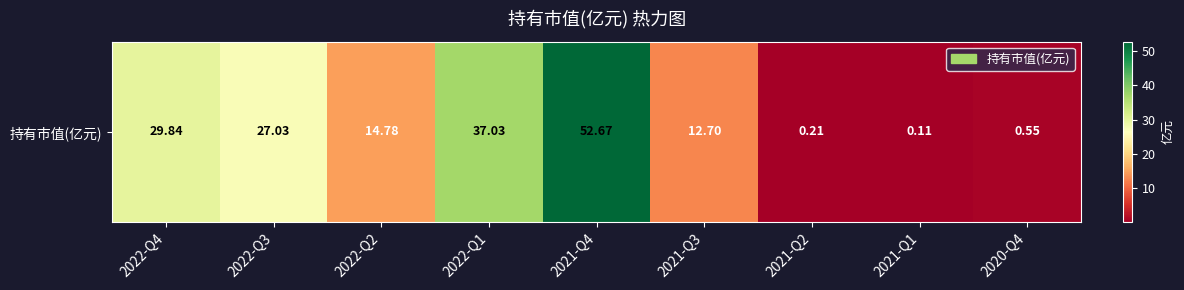

Reading left to right, transcribe all the data shown in this chart.

29.8	27.0	14.8	37.0	52.7	12.7	0.2	0.1	0.6